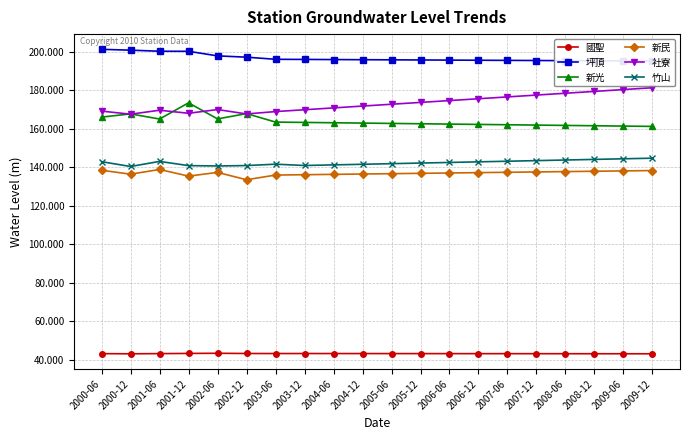

Which series has the largest total across all categories?

坪頂